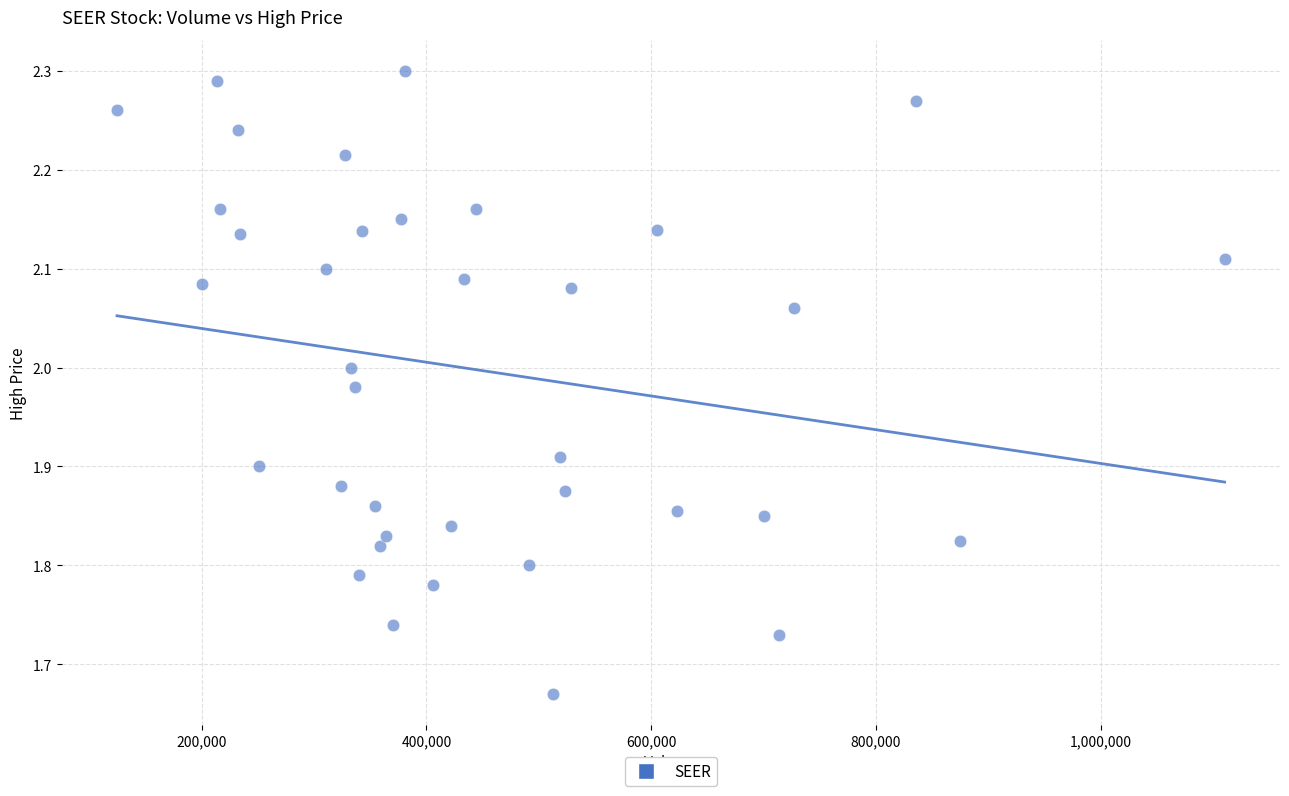

What is the range of X values (max minus min)?

985600.0